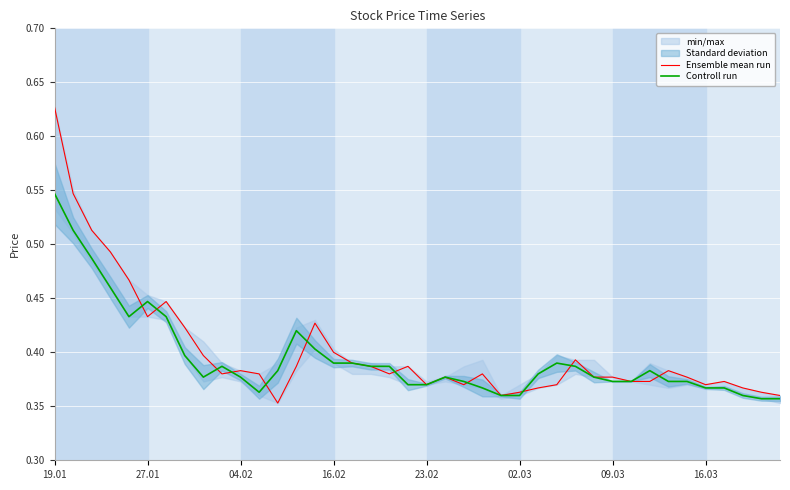

Is the value of Ensemble mean run at 36 greater than the value of Controll run at 28?

No